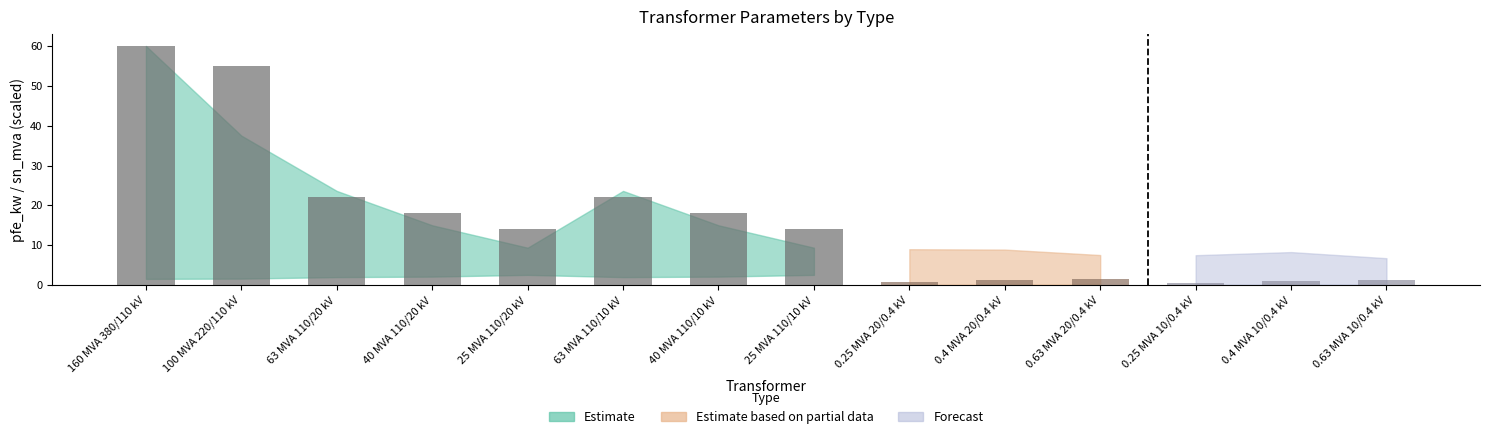

What is the greatest value displayed?

60.0